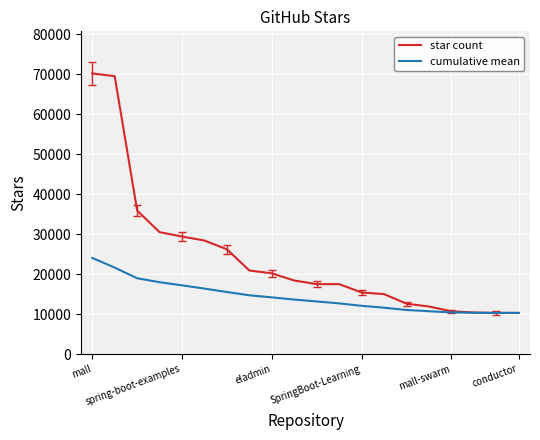

Which series has the largest range (max minus min)?

star count